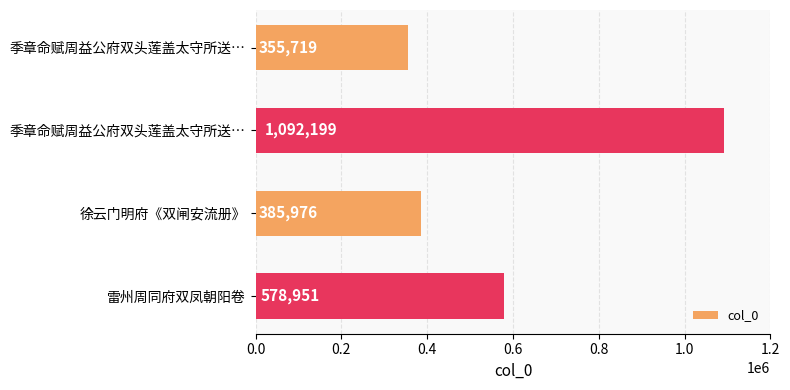

How many bars are there in total?

4